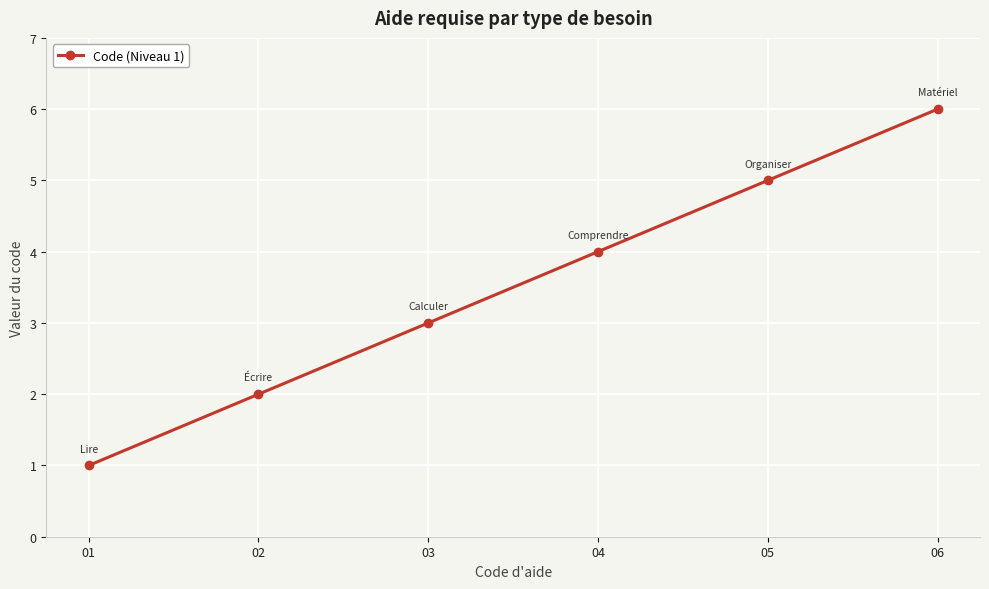

The chart shows a value of 2 at 03. True or false?

False